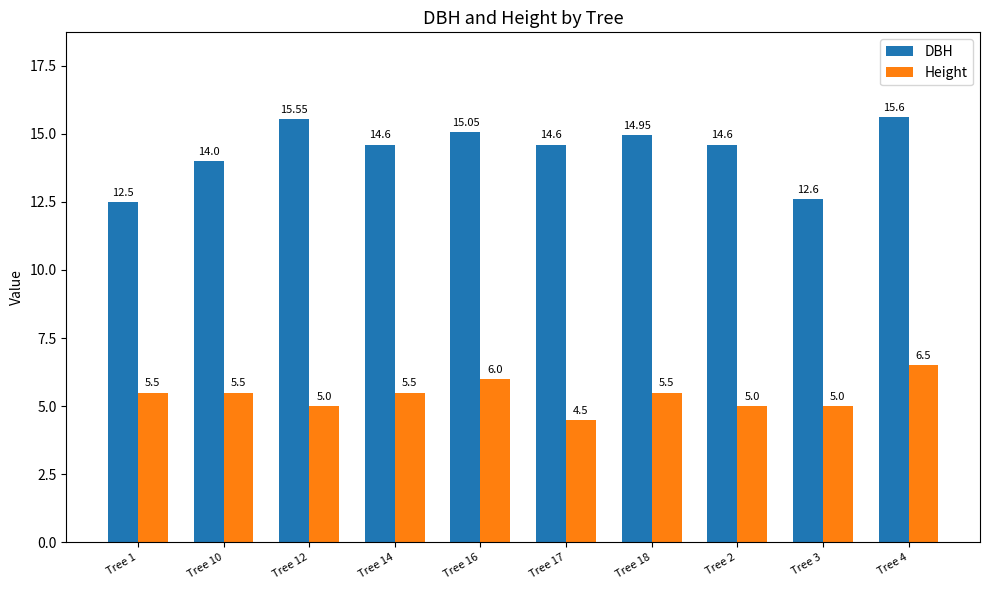

How many bars are there in each group?

2